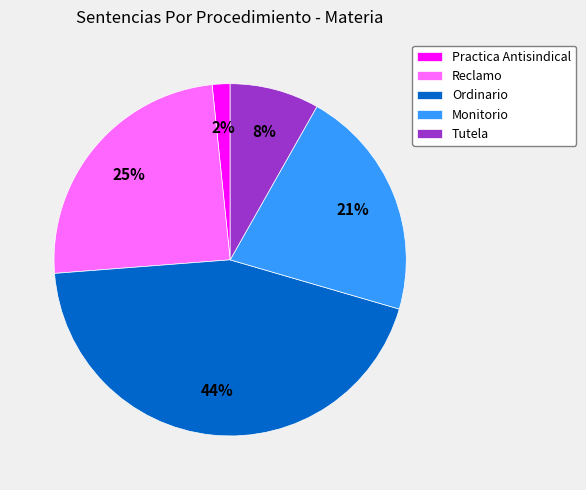

What percentage is the Practica Antisindical slice, to the nearest percent?

2%